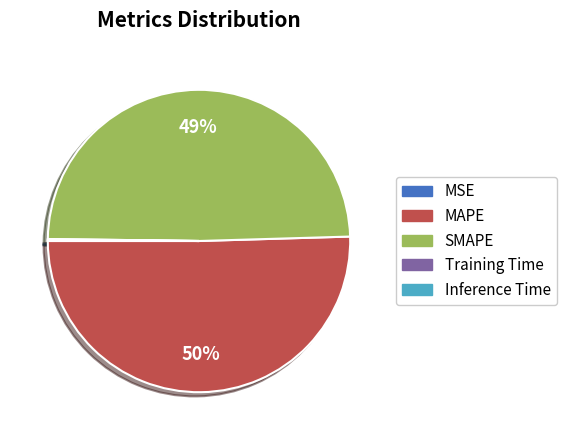

To the nearest percent, what portion does SMAPE represent?

49%